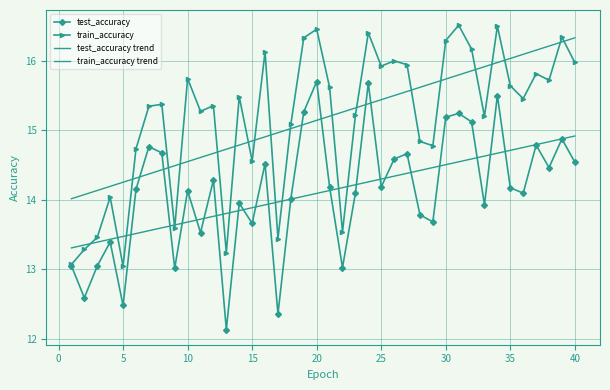

At how many categories does at least one series exceed 14?

40